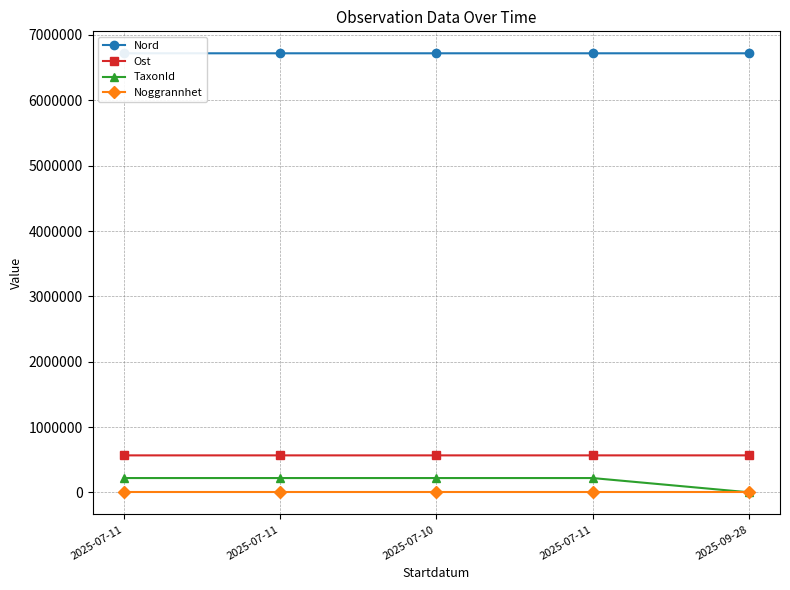

At how many categories does at least one series exceed 3645742?

5